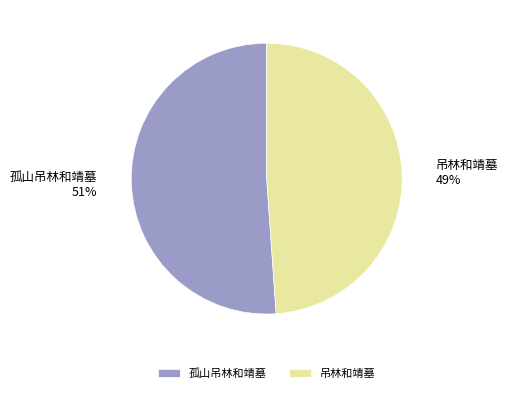

To the nearest percent, what is the combined percentage of 孤山吊林和靖墓 and 吊林和靖墓?

100%